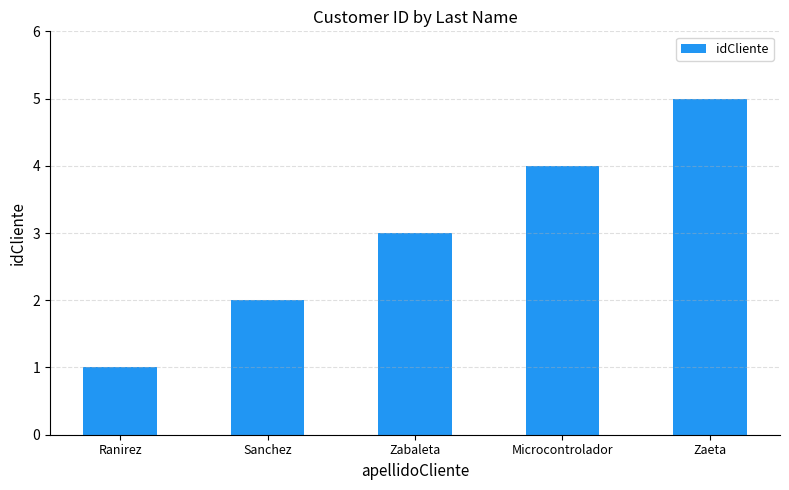

Reading left to right, extract all data points from this chart.

1	2	3	4	5